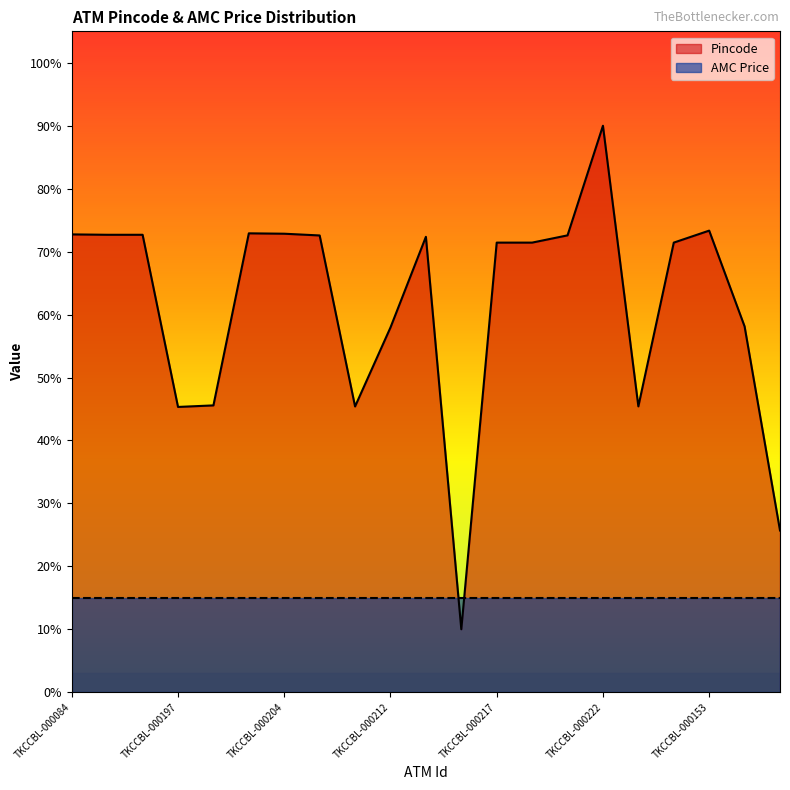

List the series in order of their peak value, lowest first.

AMC Price, Pincode